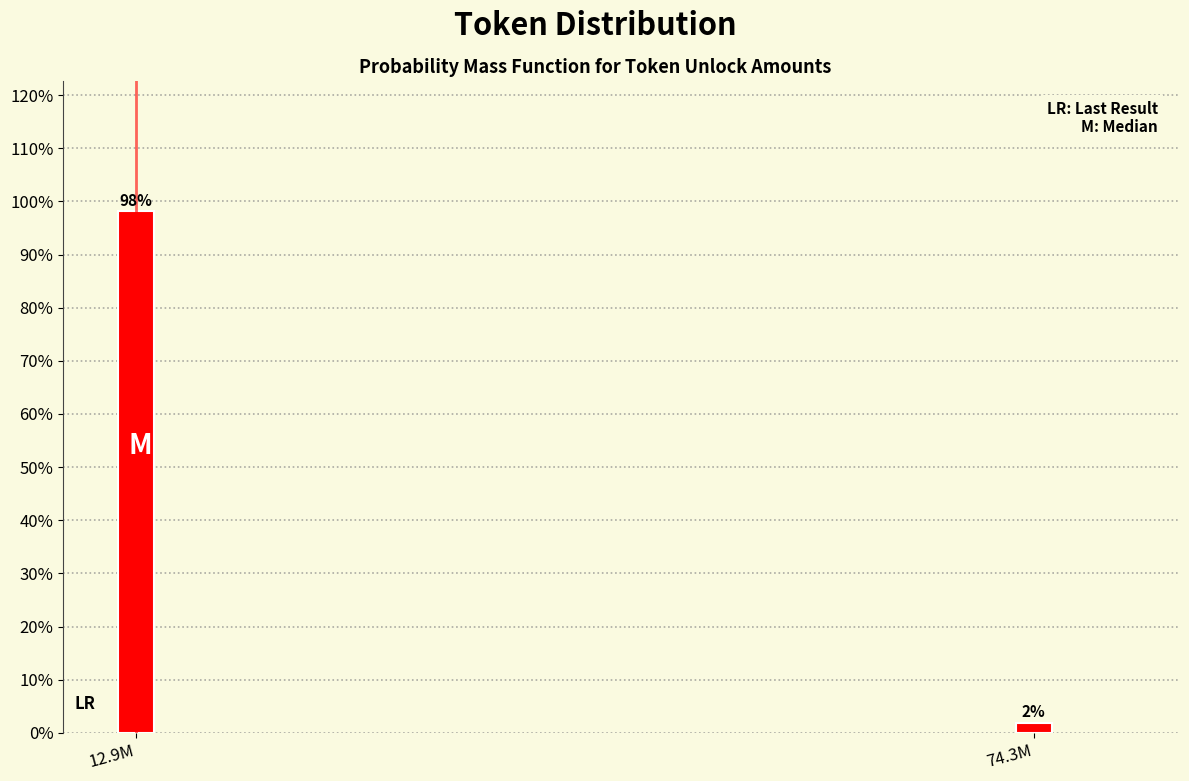

What is the sum of all values?

100.0